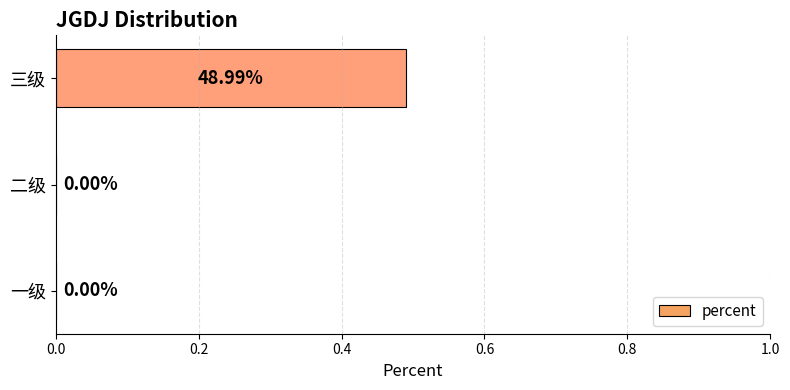

Which category has the highest value across all series?

三级